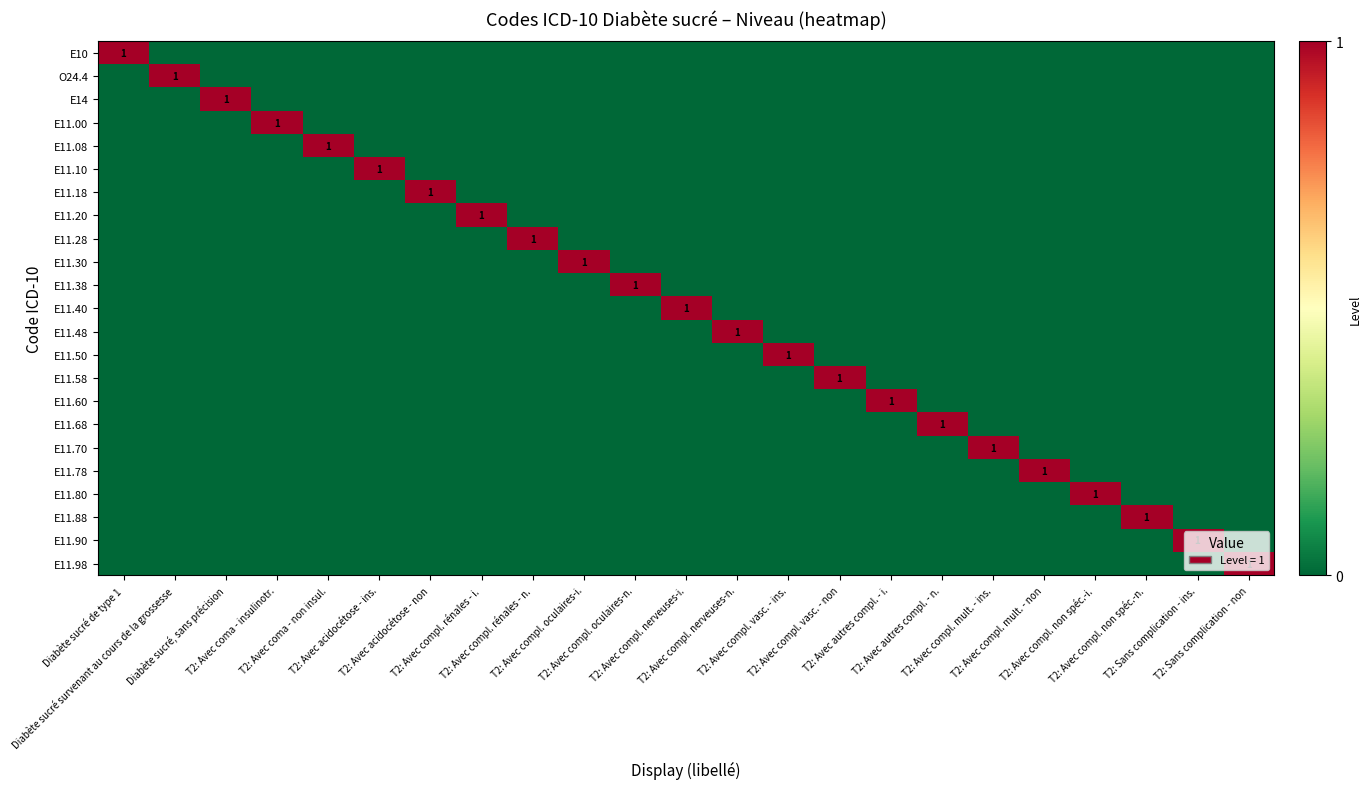

At how many categories does at least one series exceed 0?

23